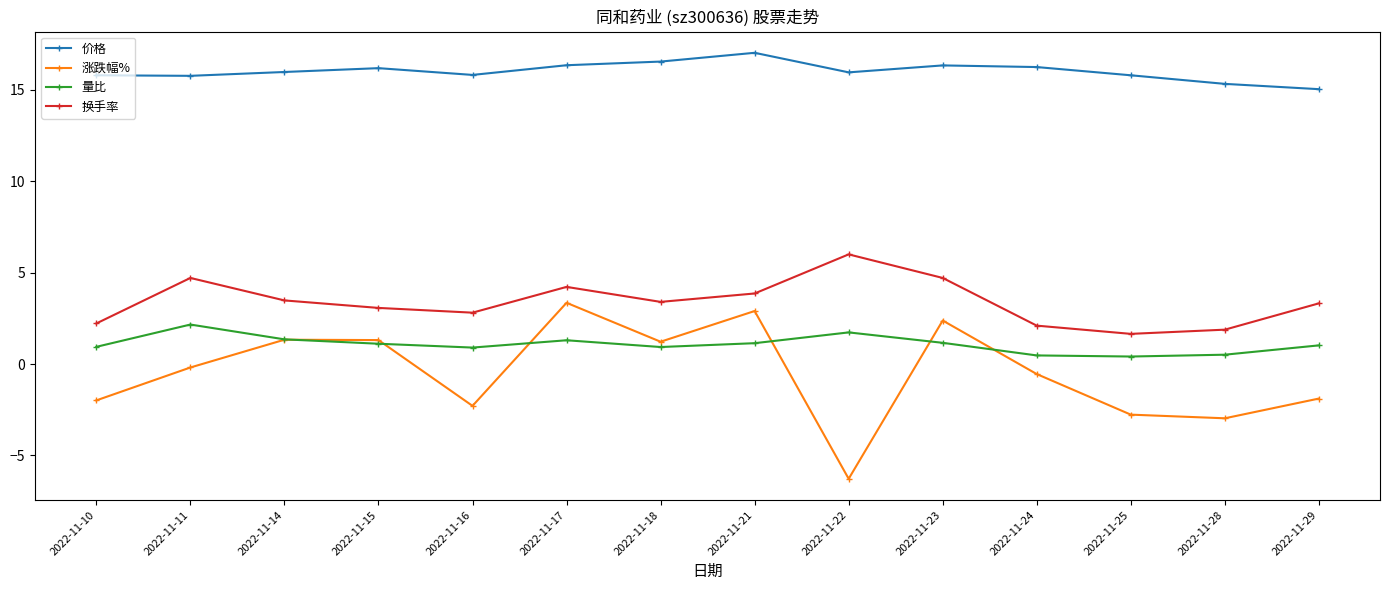

Where does the 换手率 series first go above 3?

2022-11-11